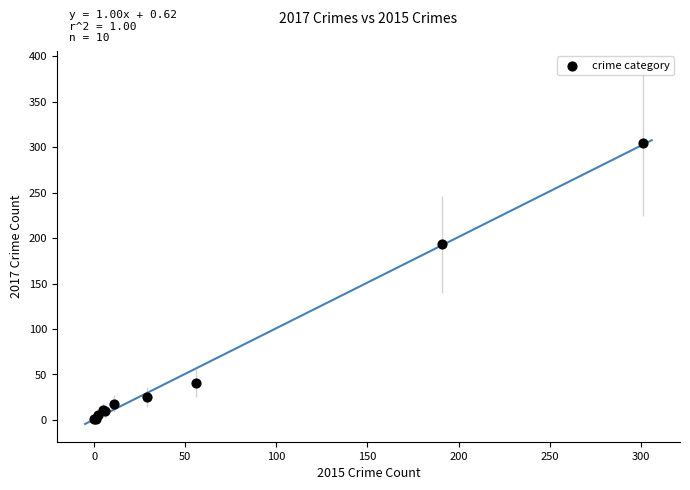

What Y value in the scatter plot is closest to 153?

193